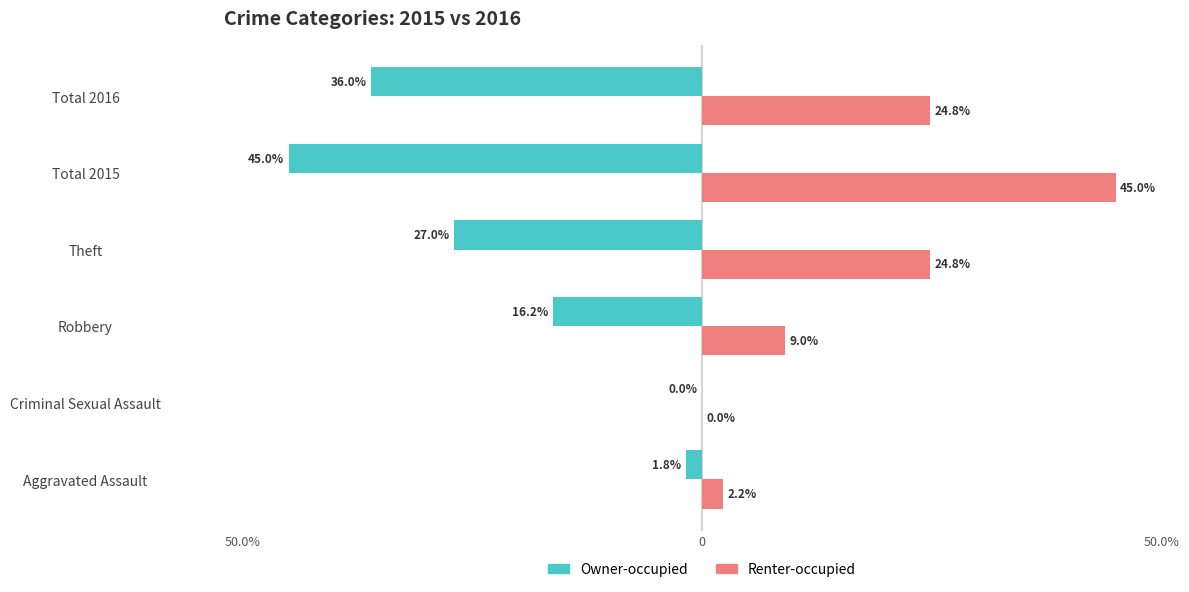

Rank the series by their maximum value, from highest to lowest.

Renter-occupied, Owner-occupied